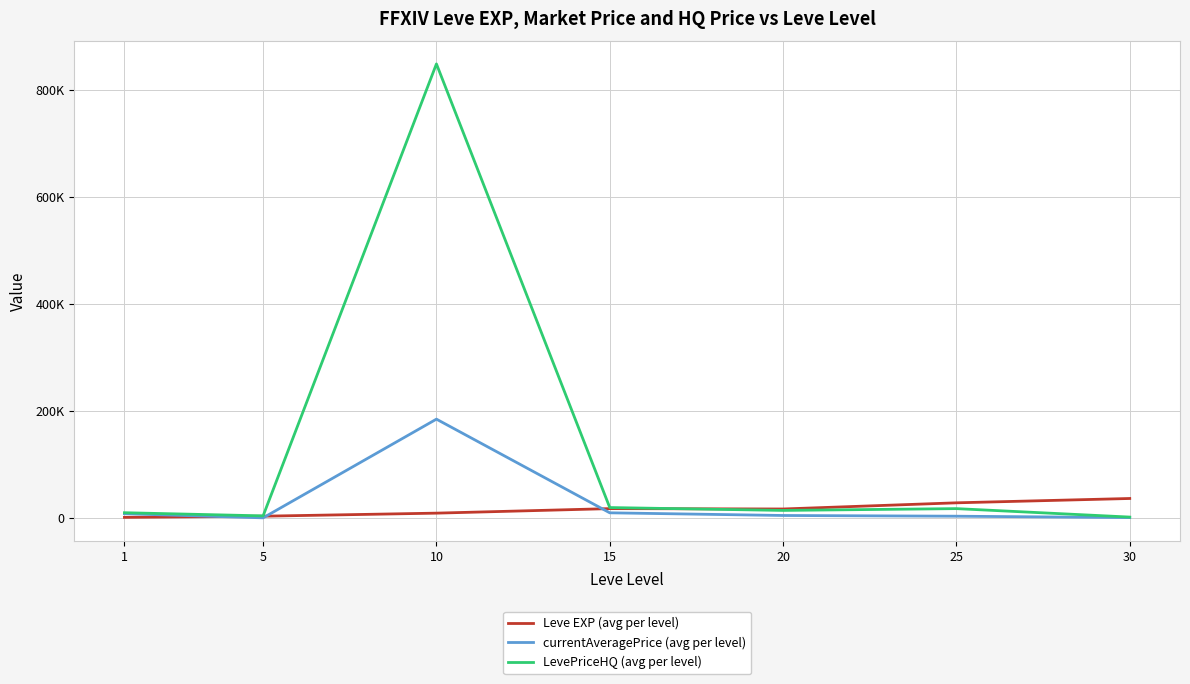

What are all the series names shown in the legend?

Leve EXP (avg per level), currentAveragePrice (avg per level), LevePriceHQ (avg per level)